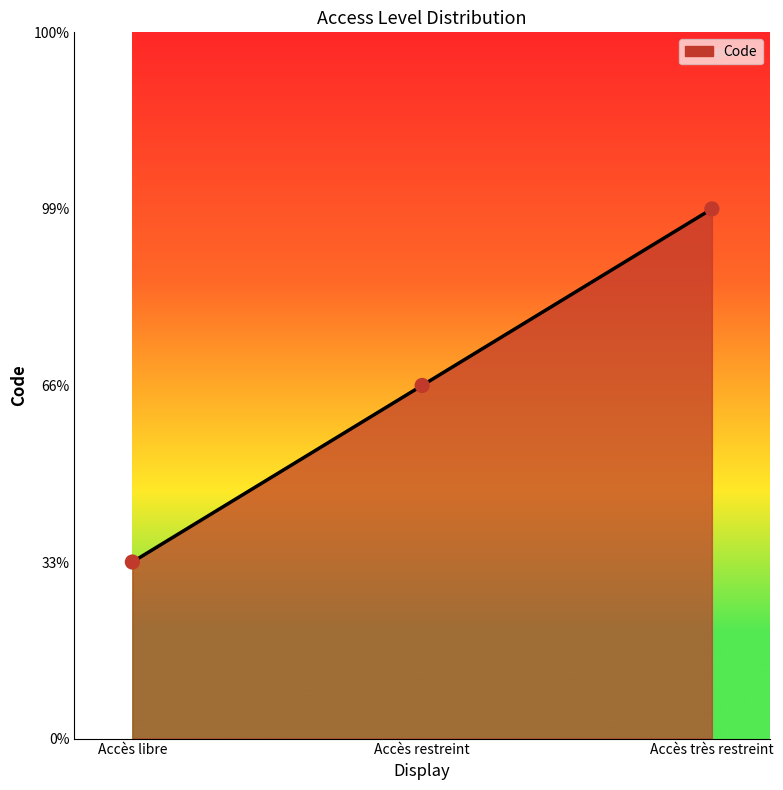

Which has a higher value, Accès très restreint or Accès libre?

Accès très restreint